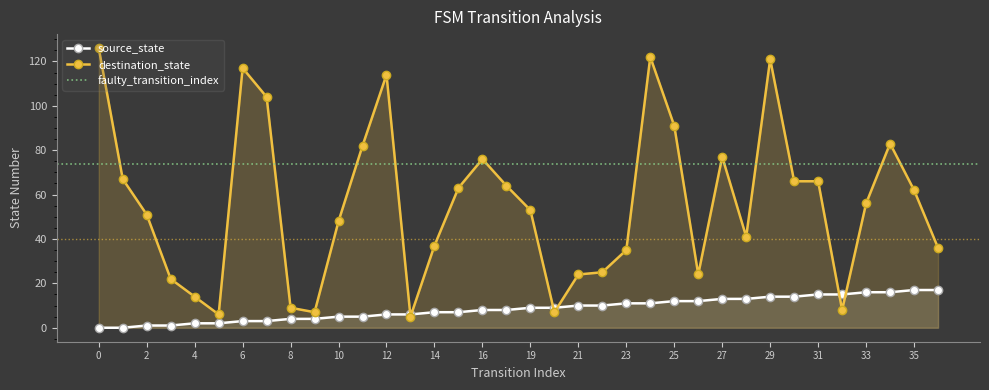

What is the sum of all destination_state values?

2009